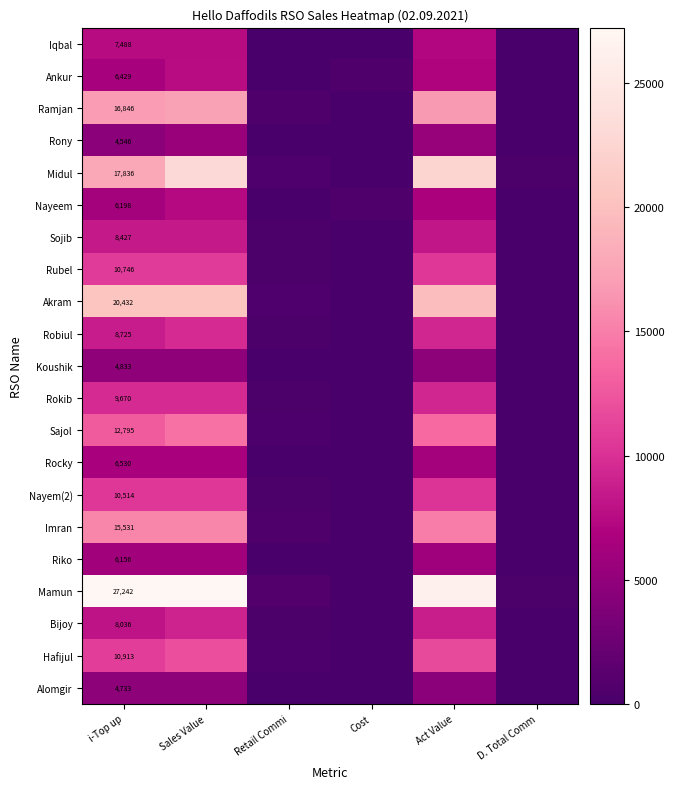

What is the difference between the second highest and second lowest values in the Koushik series?

4787.1